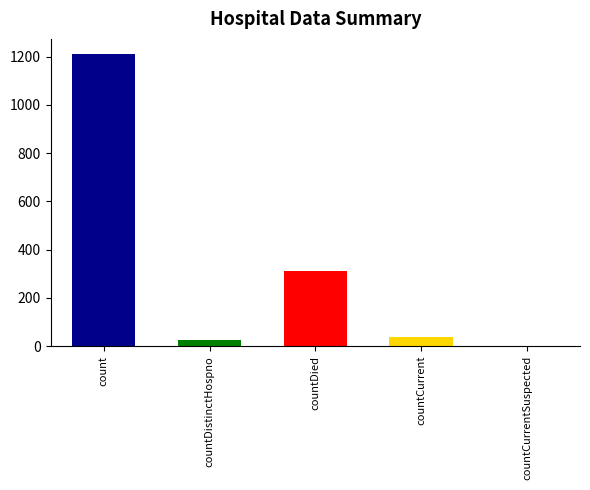

The chart shows a value of 37 at countCurrent. True or false?

True